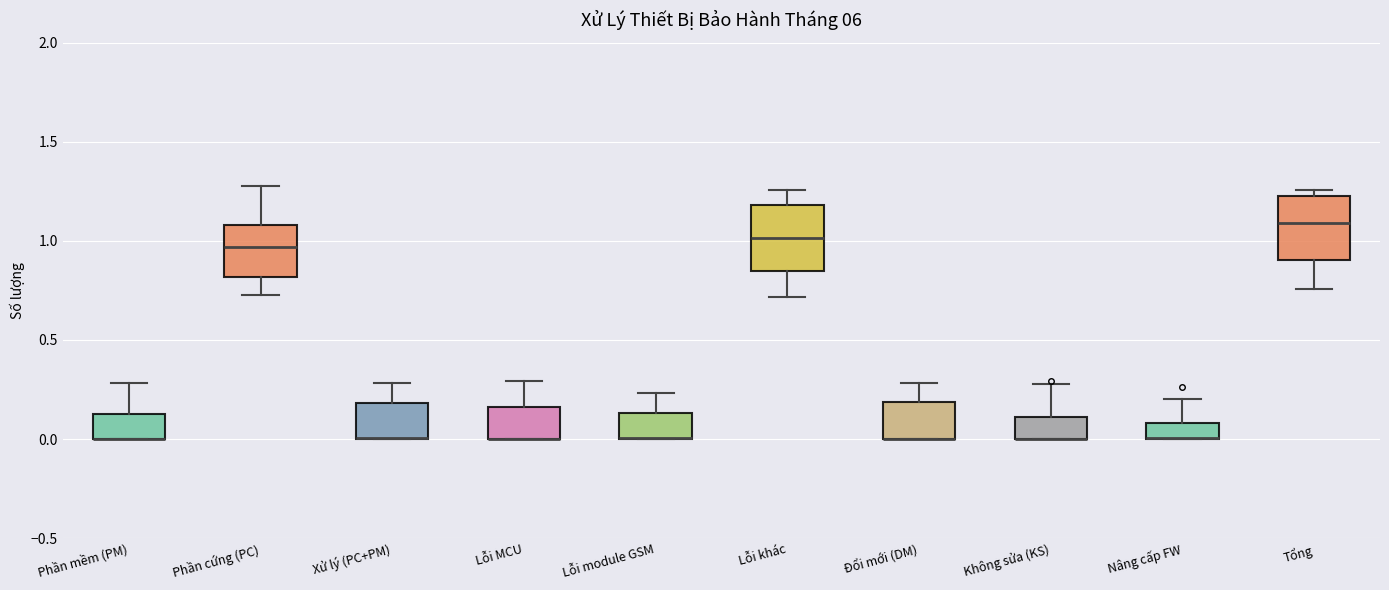

Reading left to right, read every box against the y-axis: the position of its median line, the range the box covers, and the ends of its whiskers. The values are not printed on the chart, so give them approximately, as read against the axis.

Phần mềm (PM): median 0.00 (drawn on the box's lower edge), box 0.00 to 0.15, whiskers 0.00 to 0.30
Phần cứng (PC): median 0.95, box 0.80 to 1.10, whiskers 0.75 to 1.30
Xử lý (PC+PM): median 0.00 (drawn on the box's lower edge), box 0.00 to 0.20, whiskers 0.00 to 0.30
Lỗi MCU: median 0.00 (drawn on the box's lower edge), box 0.00 to 0.15, whiskers 0.00 to 0.30
Lỗi module GSM: median 0.00 (drawn on the box's lower edge), box 0.00 to 0.15, whiskers 0.00 to 0.25
Lỗi khác: median 1.00, box 0.85 to 1.20, whiskers 0.70 to 1.25
Đổi mới (DM): median 0.00 (drawn on the box's lower edge), box 0.00 to 0.20, whiskers 0.00 to 0.30
Không sửa (KS): median 0.00 (drawn on the box's lower edge), box 0.00 to 0.10, whiskers 0.00 to 0.30
Nâng cấp FW: median 0.00 (drawn on the box's lower edge), box 0.00 to 0.10, whiskers 0.00 to 0.20
Tổng: median 1.10, box 0.90 to 1.25, whiskers 0.75 to 1.25 (just above the box's upper edge)